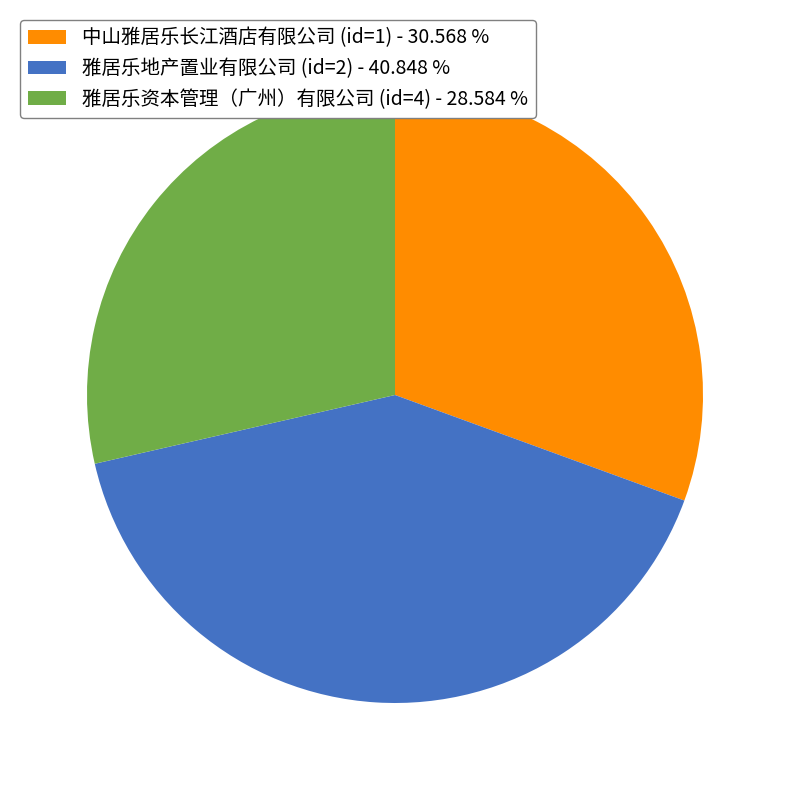

Do 雅居乐资本管理（广州）有限公司 (id=4) and 中山雅居乐长江酒店有限公司 (id=1) together represent more than half of the pie?

Yes